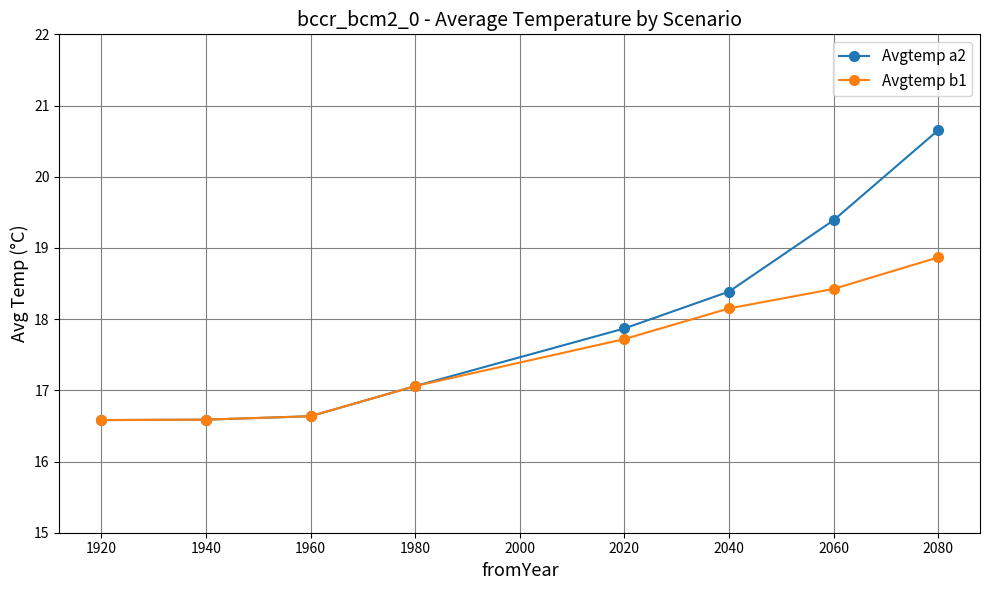

What is the minimum value for Avgtemp a2?

16.6